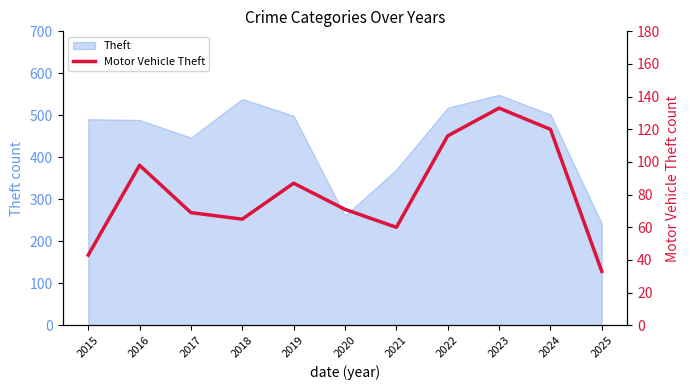

How many data points are less than 71?

5